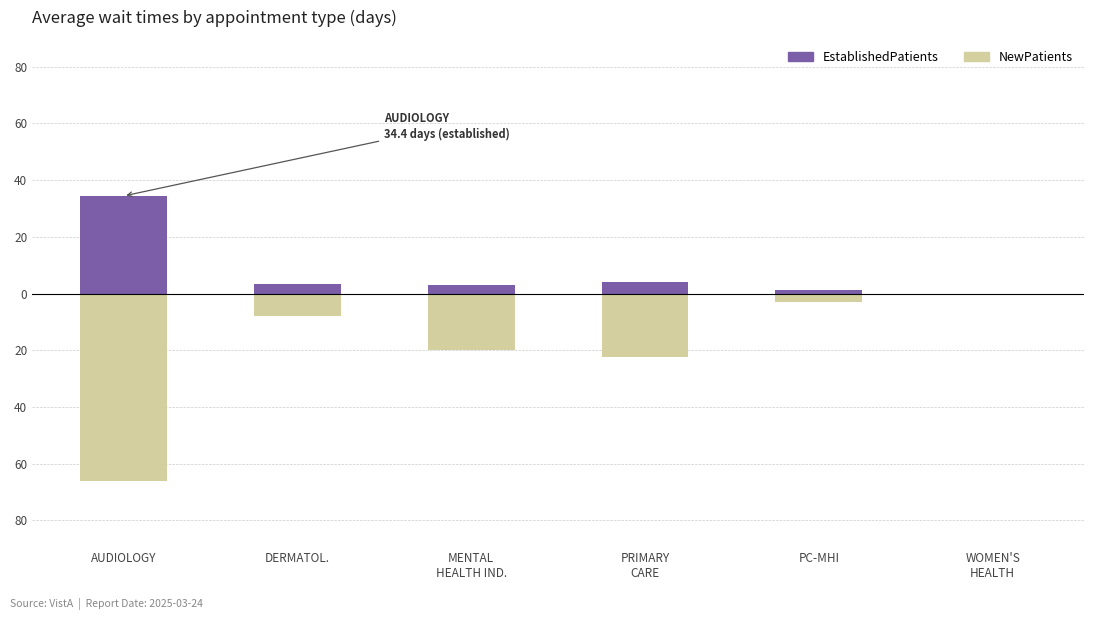

Which series has the largest total across all categories?

EstablishedPatients